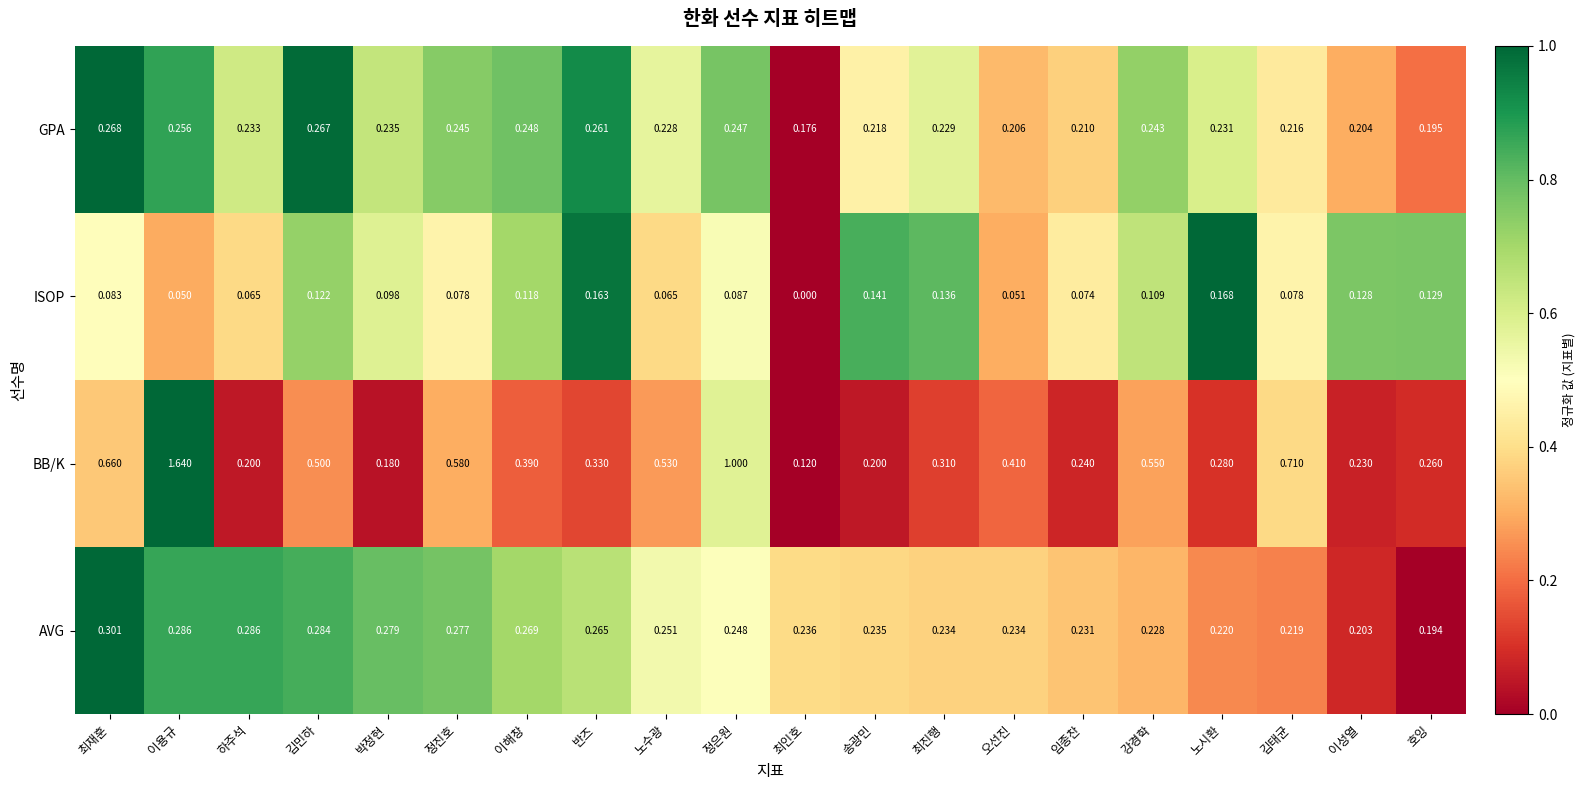

Which category has the lowest value in the GPA series?

최인호